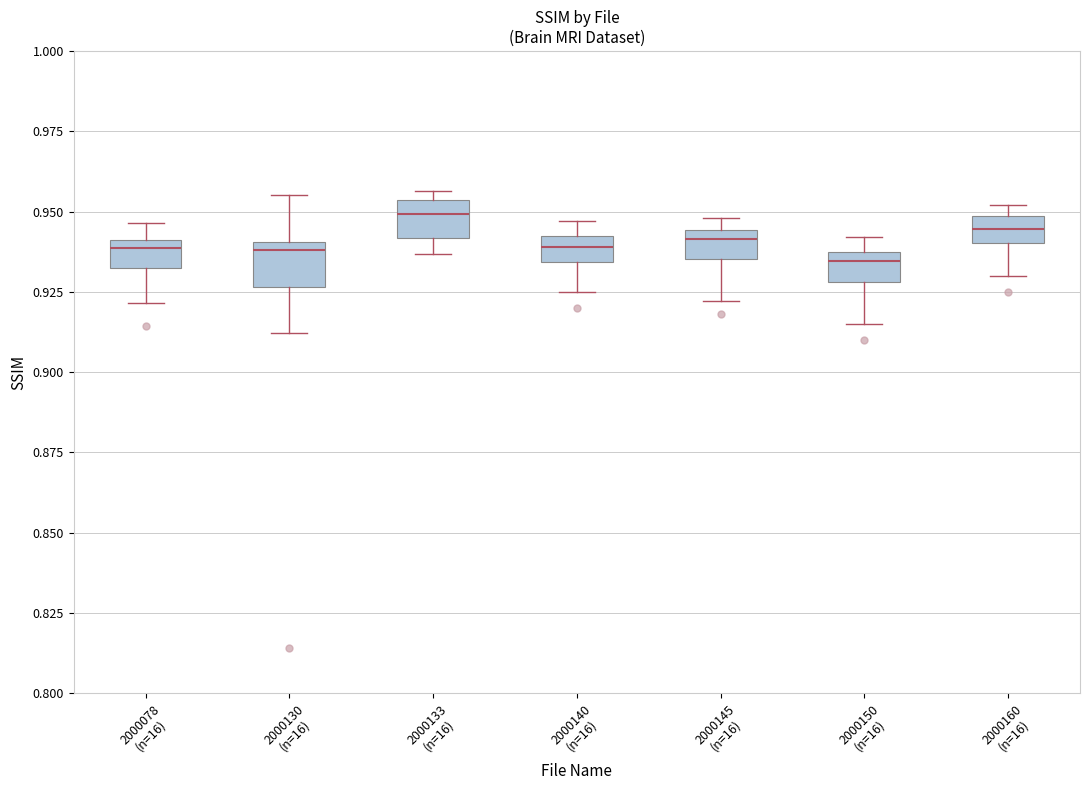

Reading left to right, read every box against the y-axis: the position of its median line, the range the box covers, and the ends of its whiskers. The values are not printed on the chart, so give them approximately, as read against the axis.

2000078 (n=16): median 0.940 (just below the box's upper edge), box 0.930 to 0.940, whiskers 0.920 to 0.945
2000130 (n=16): median 0.940 (just below the box's upper edge), box 0.925 to 0.940, whiskers 0.910 to 0.955
2000133 (n=16): median 0.950, box 0.940 to 0.955, whiskers 0.935 to 0.955 (just above the box's upper edge)
2000140 (n=16): median 0.940, box 0.935 to 0.945, whiskers 0.925 to 0.945 (above the box's upper edge)
2000145 (n=16): median 0.940, box 0.935 to 0.945, whiskers 0.920 to 0.950
2000150 (n=16): median 0.935, box 0.930 to 0.940, whiskers 0.915 to 0.940 (just above the box's upper edge)
2000160 (n=16): median 0.945, box 0.940 to 0.950, whiskers 0.930 to 0.950 (just above the box's upper edge)